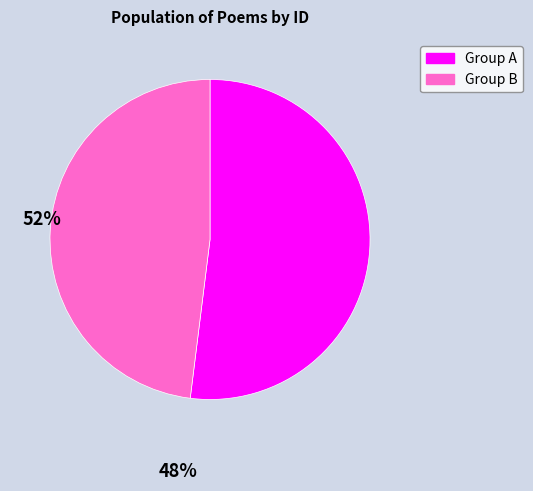

Is there any slice that represents more than half of the pie?

Yes